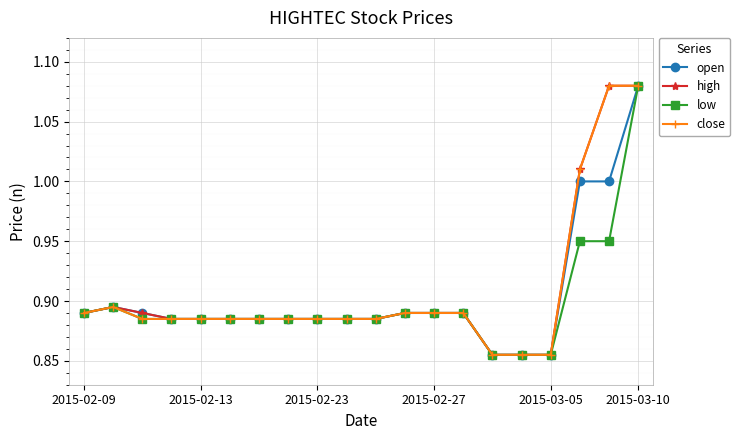

True or false: high has more than 0 interior local peaks.

True